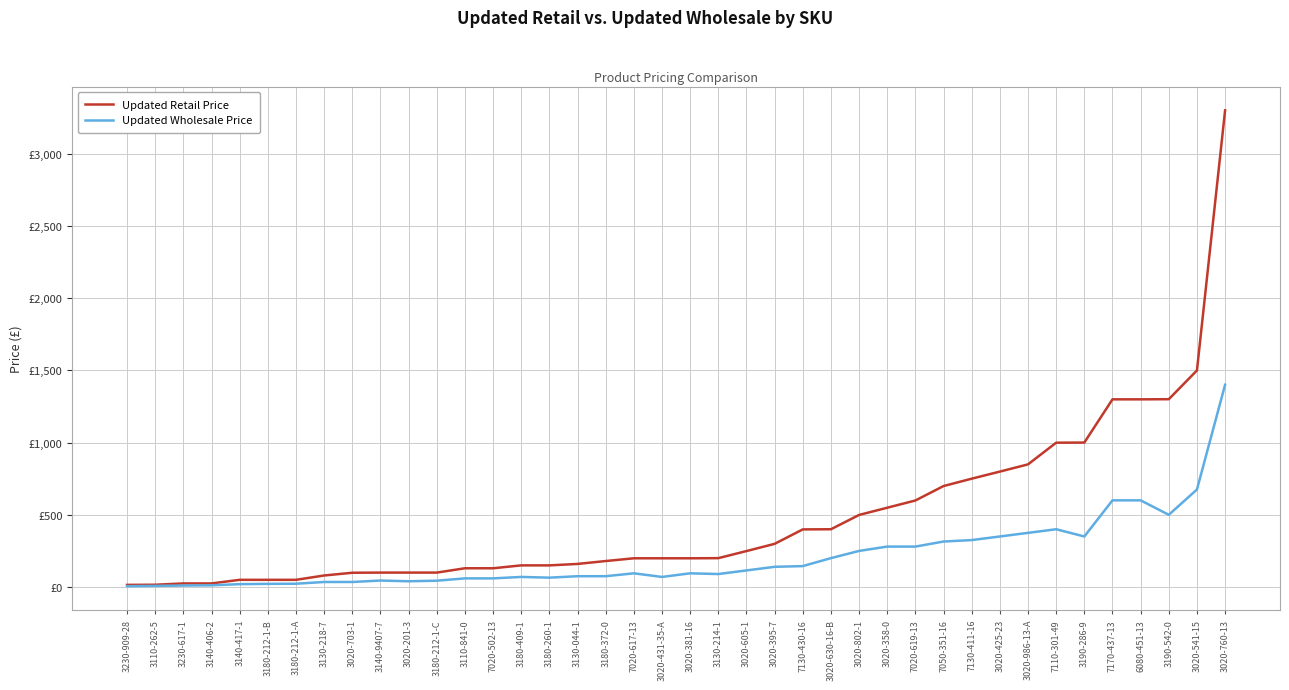

Reading left to right, what are all the values shown in this chart?

Updated Retail Price: 3230-909-28=15.0	3110-262-5=16.0	3230-617-1=25.0	3140-406-2=25.0	3140-417-1=50.0	3180-212-1-B=50.0	3180-212-1-A=50.0	3130-218-7=80.0	3020-703-1=99.0	3140-9407-7=100.0	3020-201-3=100.0	3180-212-1-C=100.0	3110-841-0=130.0	7020-502-13=130.0	3180-409-1=150.0	3180-260-1=150.0	3130-044-1=160.0	3180-372-0=180.0	7020-617-13=199.0	3020-431-35-A=199.0	3020-381-16=199.0	3130-214-1=200.0	3020-605-1=249.0	3020-395-7=299.0	7130-430-16=399.0	3020-630-16-B=400.0	3020-802-1=499.0	3020-358-0=549.0	7020-619-13=599.0	7050-351-16=699.0	7130-411-16=750.0	3020-425-23=799.0	3020-986-13-A=849.0	7110-301-49=999.0	3190-286-9=1000.0	7170-437-13=1299.0	6080-451-13=1299.0	3190-542-0=1300.0	3020-541-15=1499.0	3020-760-13=3299.0
Updated Wholesale Price: 3230-909-28=6.0	3110-262-5=8.0	3230-617-1=10.5	3140-406-2=12.0	3140-417-1=20.0	3180-212-1-B=22.0	3180-212-1-A=23.0	3130-218-7=35.0	3020-703-1=35.0	3140-9407-7=45.0	3020-201-3=40.0	3180-212-1-C=44.0	3110-841-0=60.0	7020-502-13=60.0	3180-409-1=70.0	3180-260-1=65.0	3130-044-1=75.0	3180-372-0=75.0	7020-617-13=95.0	3020-431-35-A=70.0	3020-381-16=95.0	3130-214-1=90.0	3020-605-1=115.0	3020-395-7=140.0	7130-430-16=145.0	3020-630-16-B=200.0	3020-802-1=250.0	3020-358-0=280.0	7020-619-13=280.0	7050-351-16=315.0	7130-411-16=325.0	3020-425-23=350.0	3020-986-13-A=375.0	7110-301-49=400.0	3190-286-9=350.0	7170-437-13=600.0	6080-451-13=600.0	3190-542-0=500.0	3020-541-15=675.0	3020-760-13=1400.0